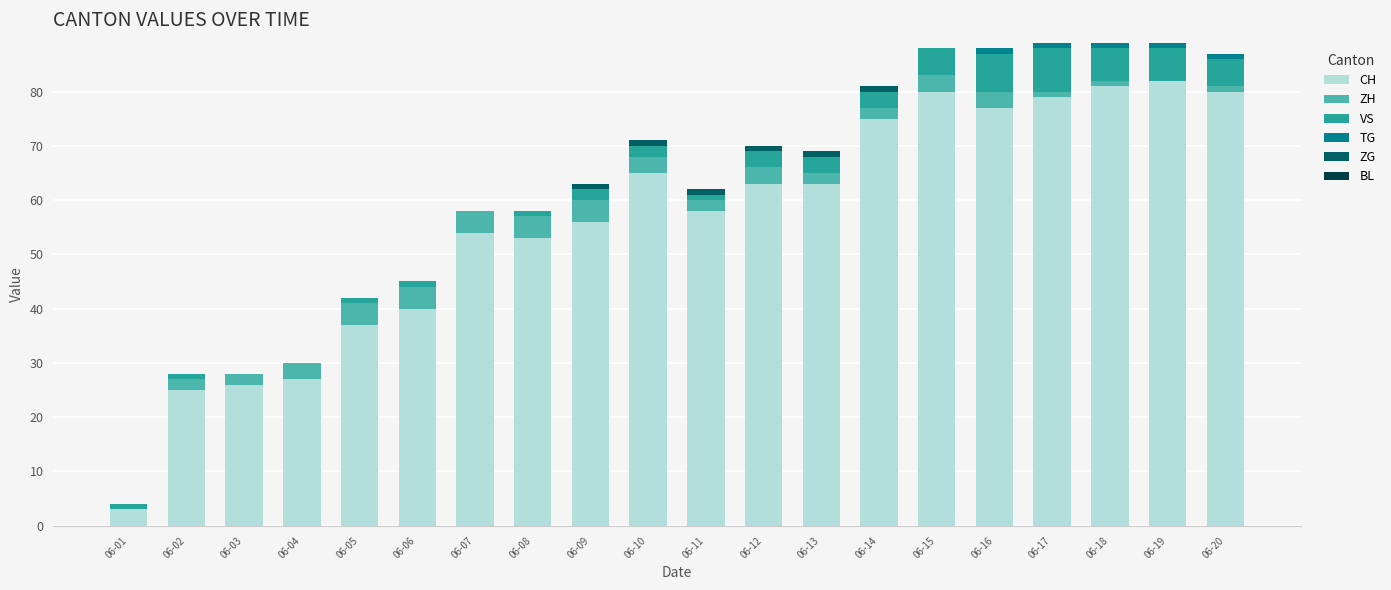

The CH series shows 26 at 06-03. True or false?

True